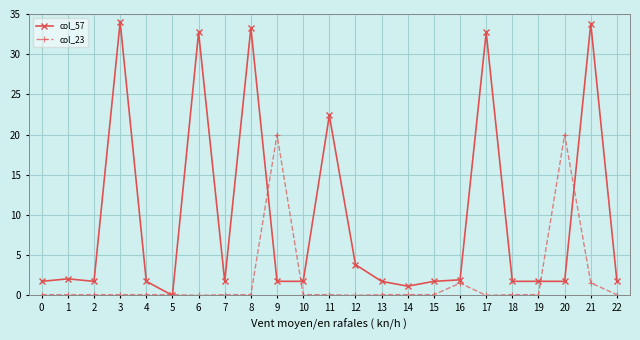

Rank the series by their maximum value, from highest to lowest.

col_57, col_23